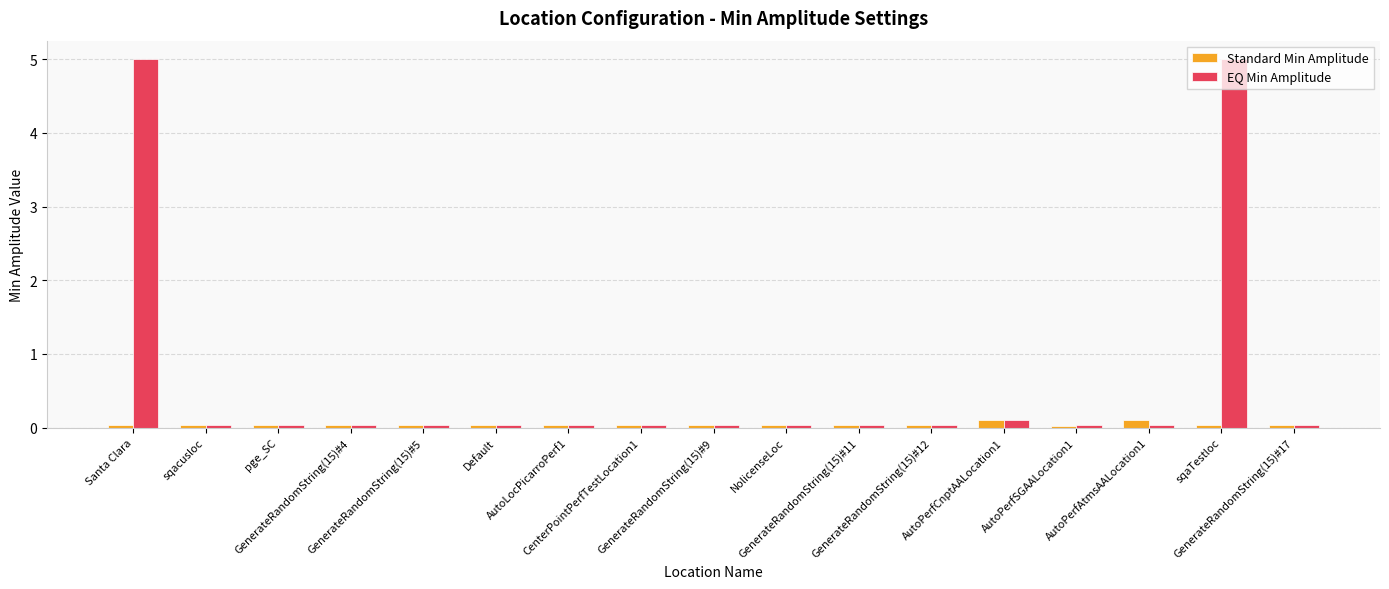

How many data points does each series have?

17